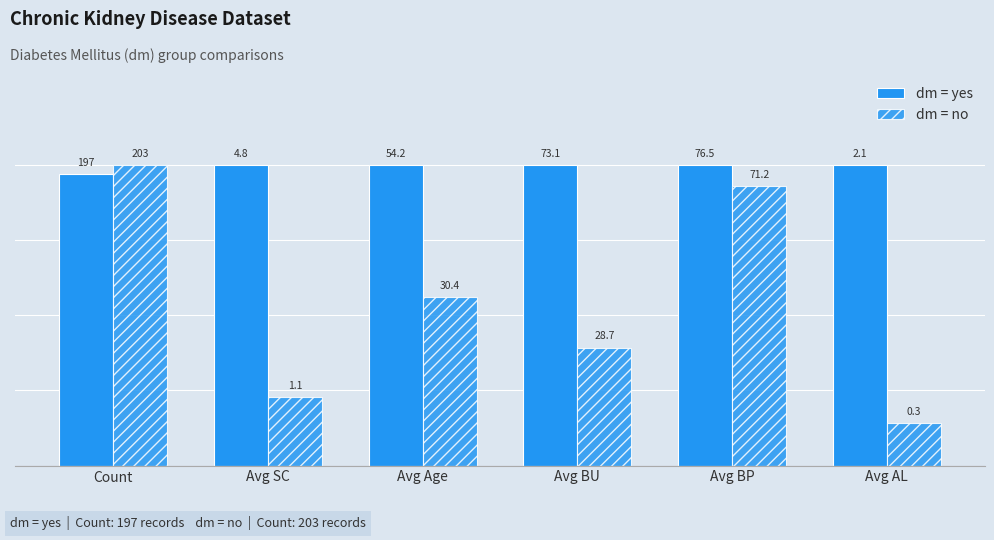

Are the bars horizontal?

No